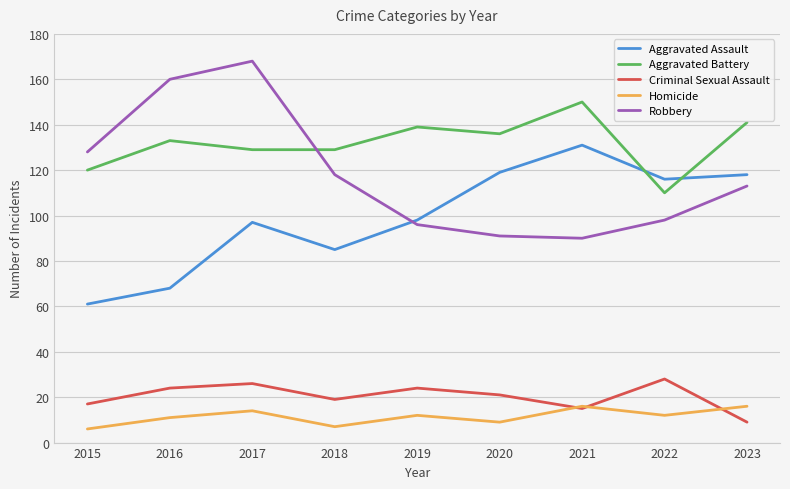

Rank the series by their maximum value, from highest to lowest.

Robbery, Aggravated Battery, Aggravated Assault, Criminal Sexual Assault, Homicide